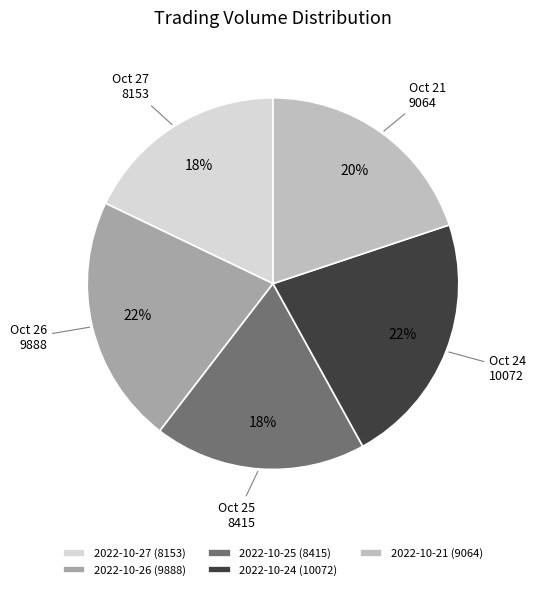

Count the number of slices in the pie.

5